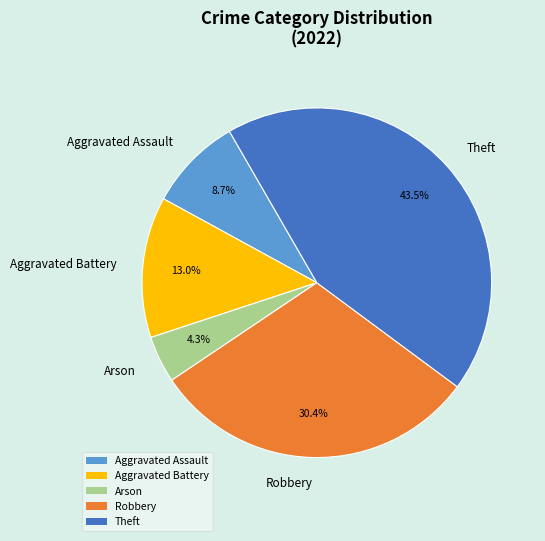

What is the smallest slice in the pie chart?

Arson